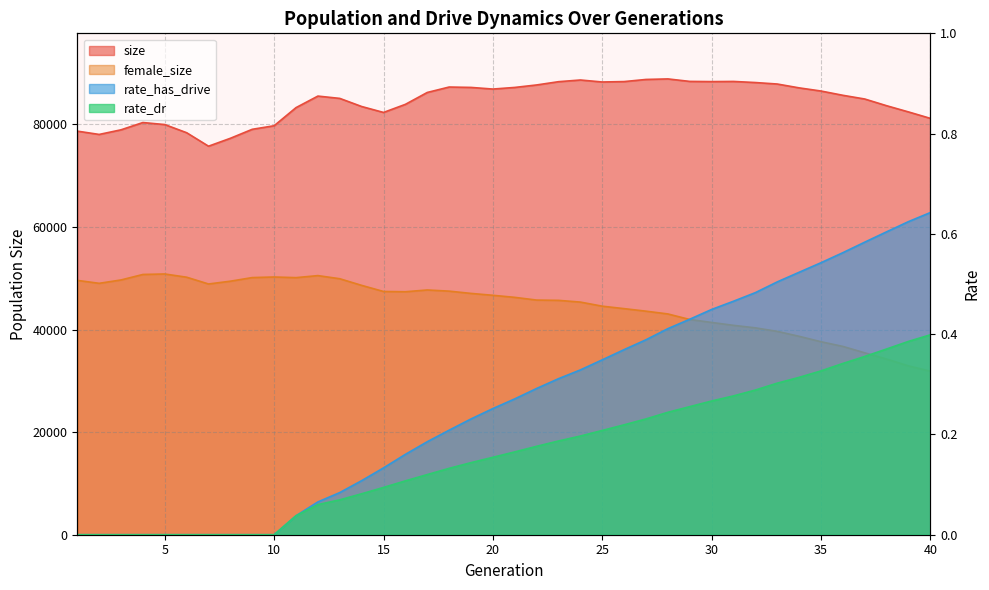

What is the difference between the second highest and minimum values in the rate_dr series?

0.4